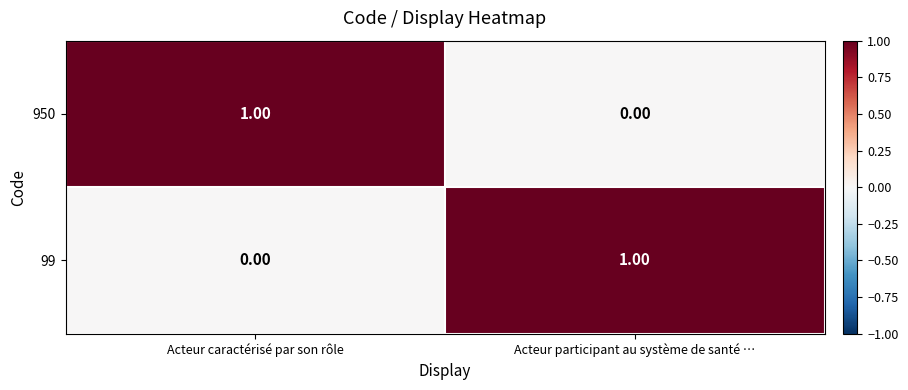

Count the number of categories in the chart.

2